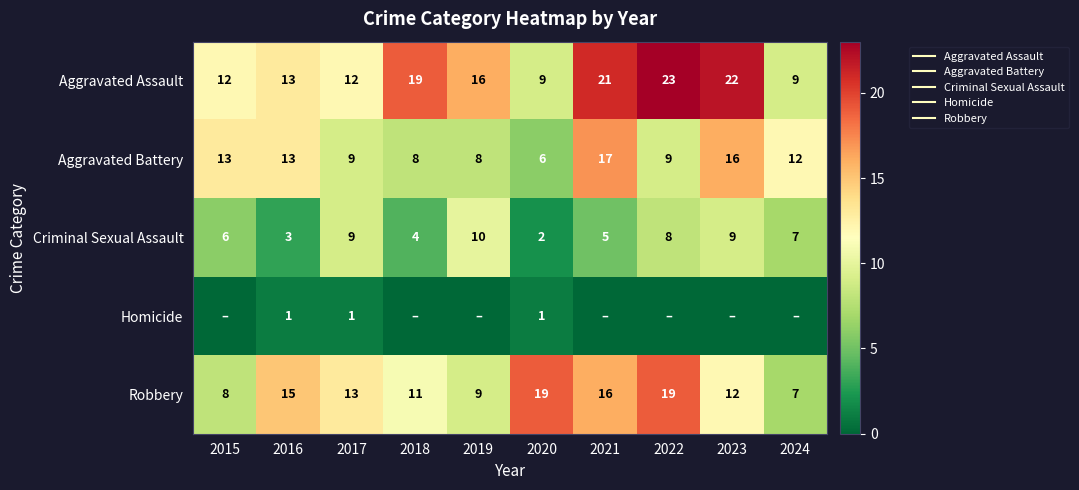

Which series has the largest total across all categories?

Aggravated Assault